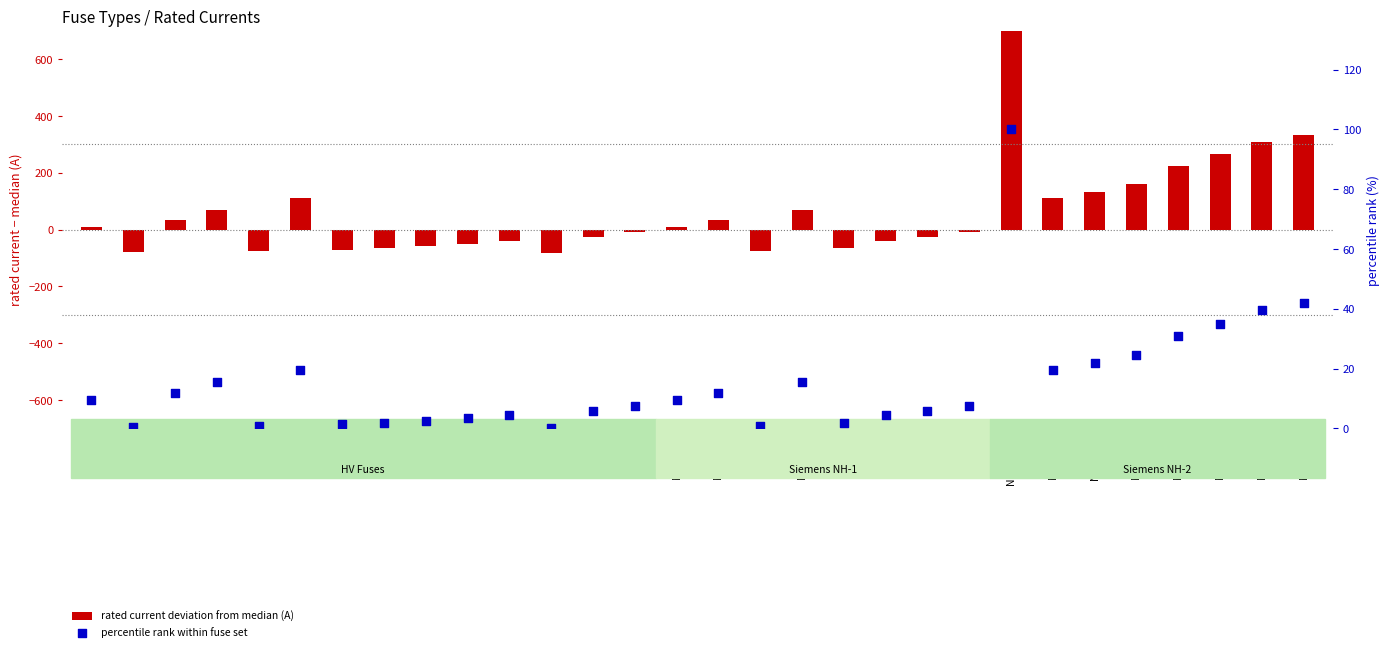

Is the value of rated current deviation from median (A) at NH-2-425 greater than the value of percentile rank within fuse set at HV 200A?

Yes